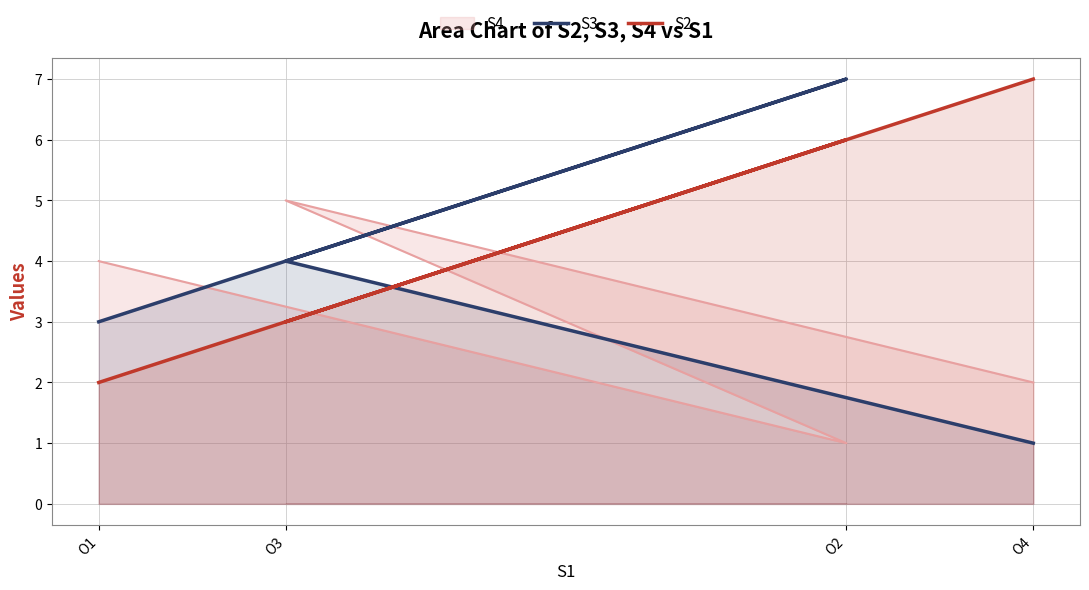

Is the value of S3 at O4 greater than the value of S2 at O3?

No